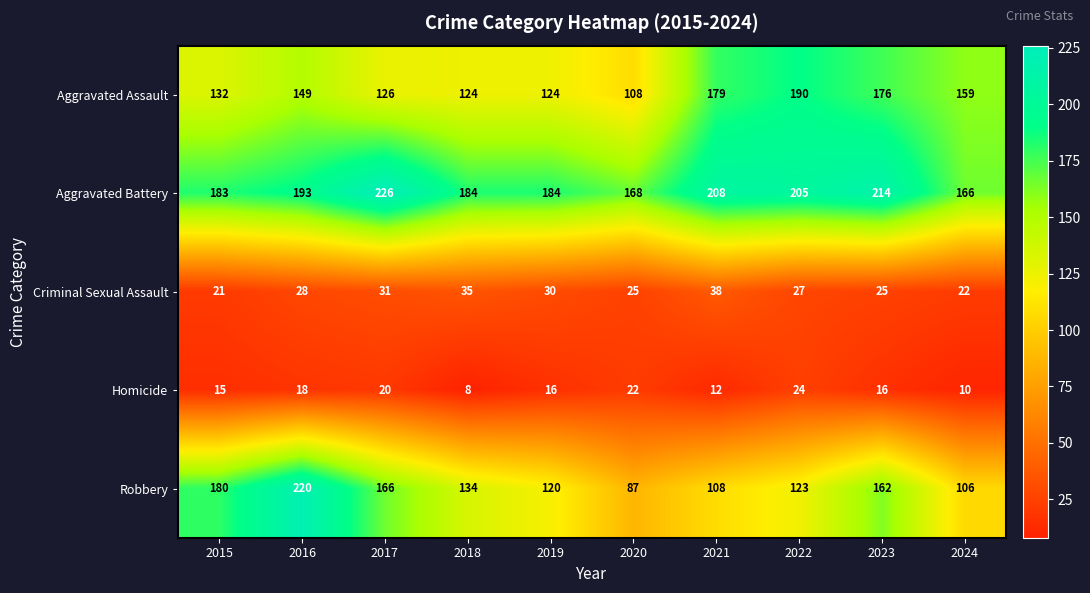

What is the greatest value displayed?

226